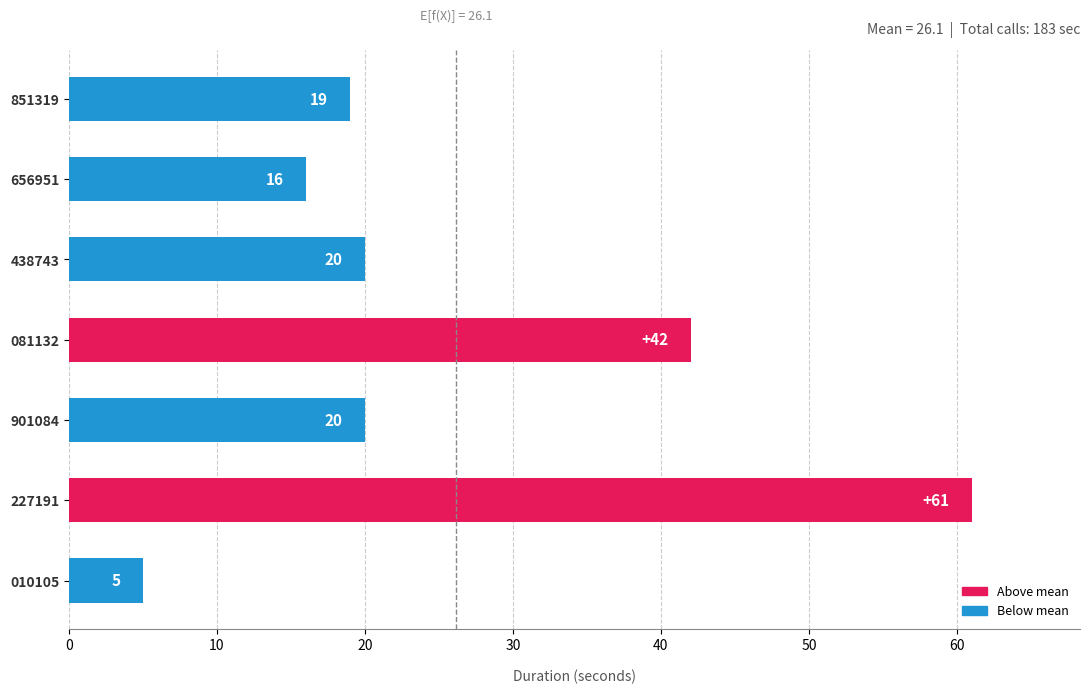

What is the average value?

26